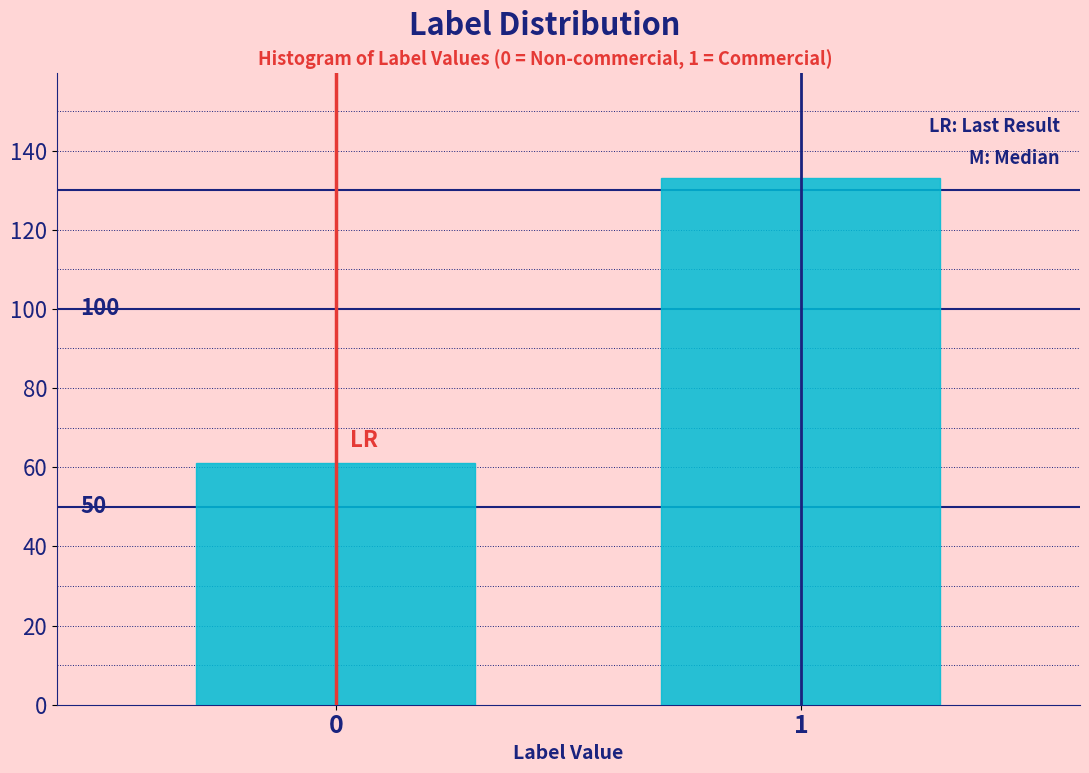

How many bars are there in total?

2